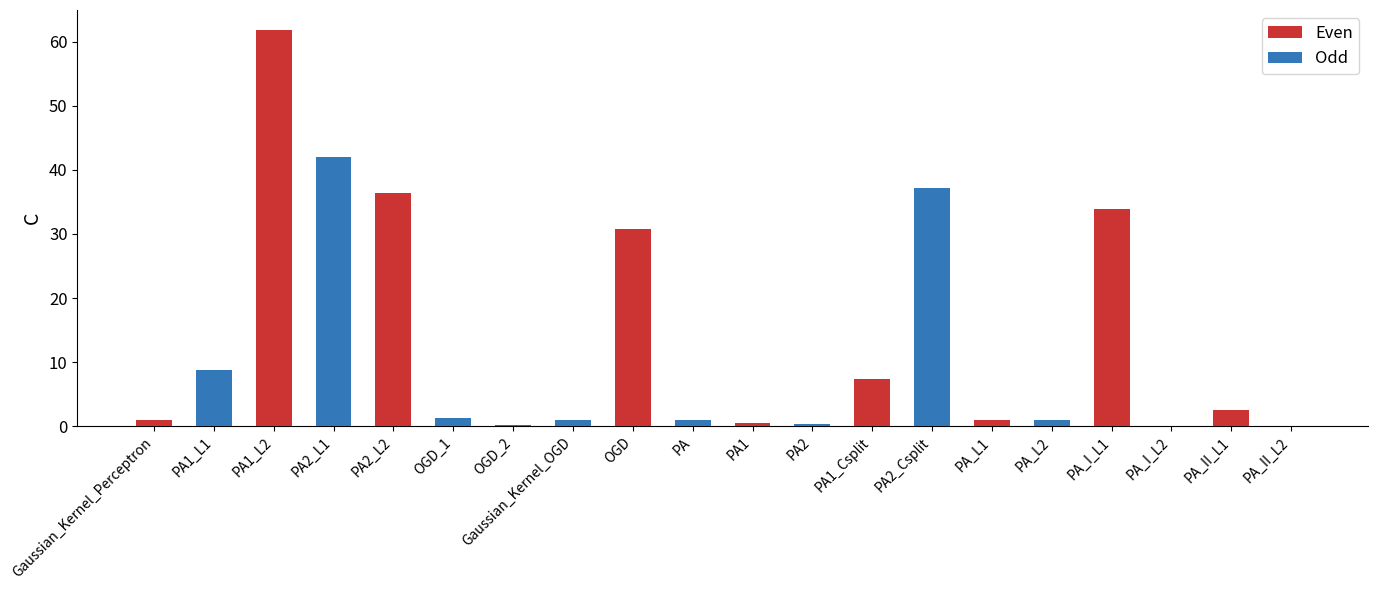

What is the maximum value shown in the chart?

61.8